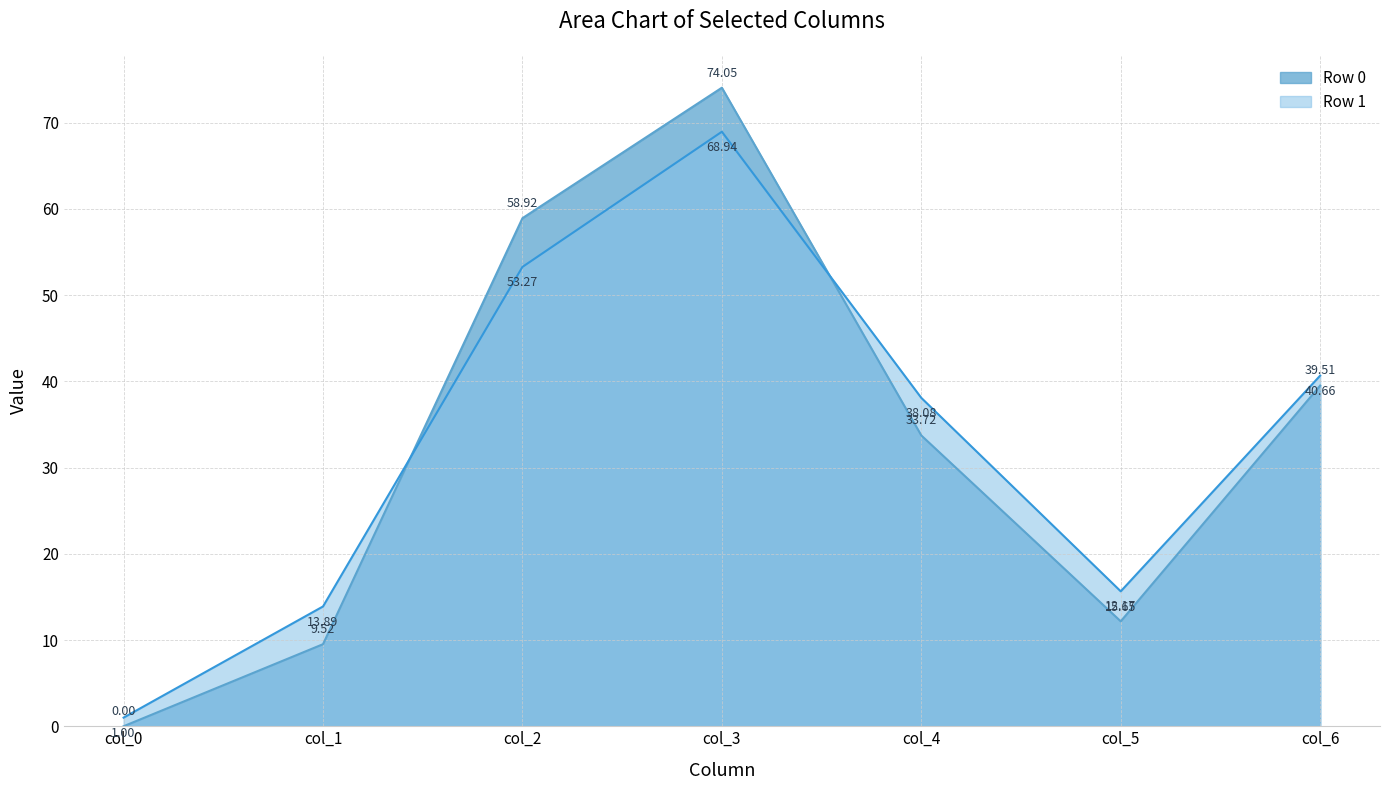

Read the col_6 value at Row 0.

39.5